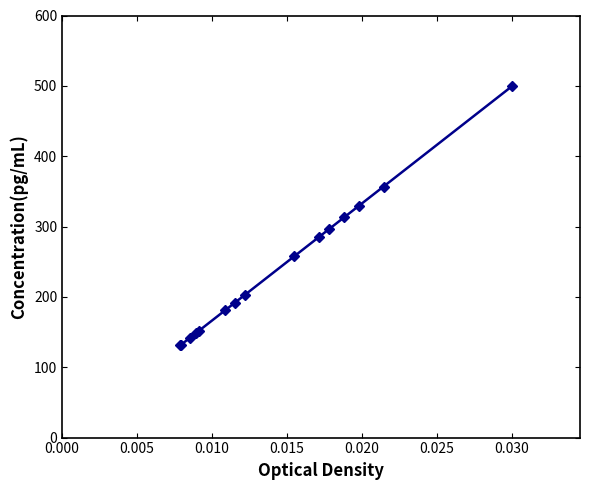

What is the greatest value displayed?

500.0